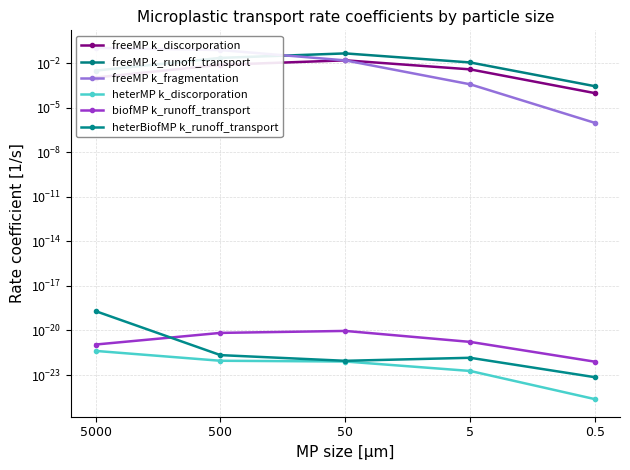

Between 500 and 50, which series saw the biggest shift?

freeMP k_fragmentation